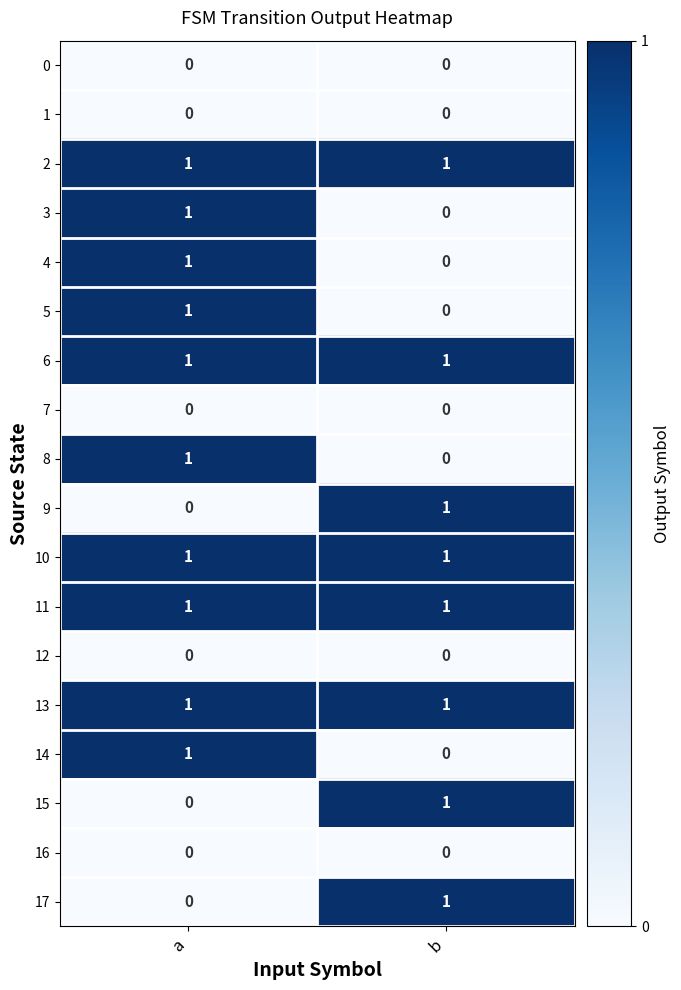

How many series are shown in this chart?

18